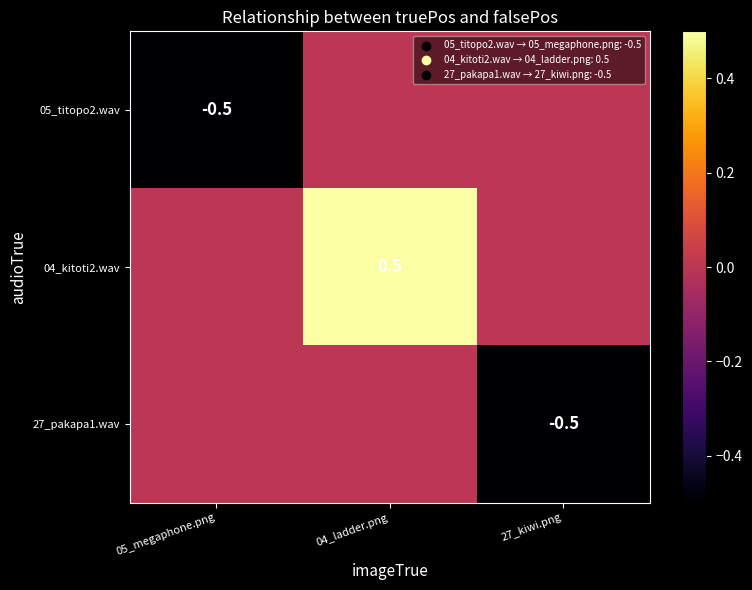

Is it true that 04_kitoti2.wav equals 0.5 at 04_ladder.png?

True